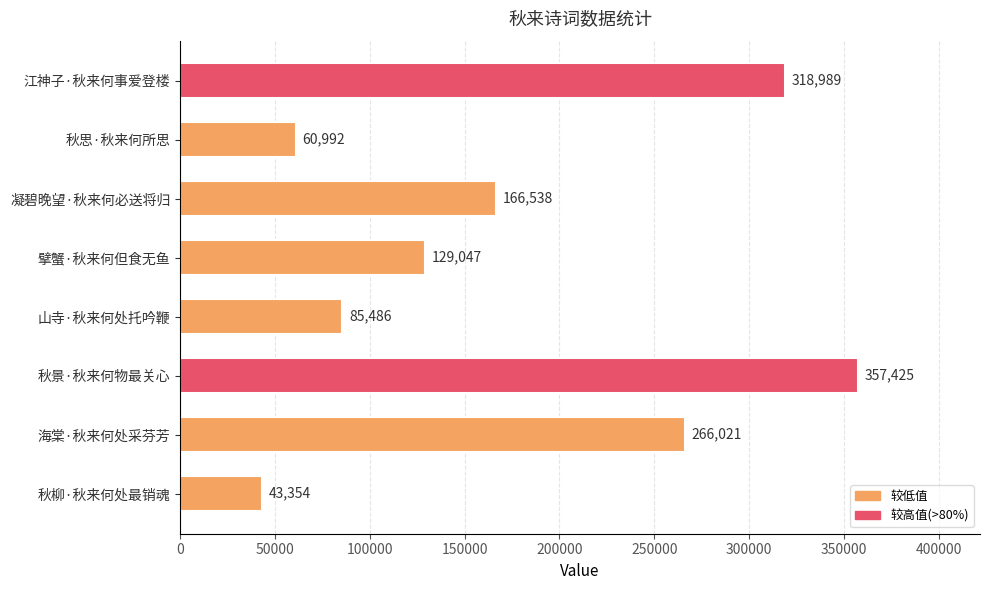

Rank the categories by value from highest to lowest.

秋景·秋来何物最关心, 江神子·秋来何事爱登楼, 海棠·秋来何处采芬芳, 凝碧晚望·秋来何必送将归, 擘蟹·秋来何但食无鱼, 山寺·秋来何处托吟鞭, 秋思·秋来何所思, 秋柳·秋来何处最销魂